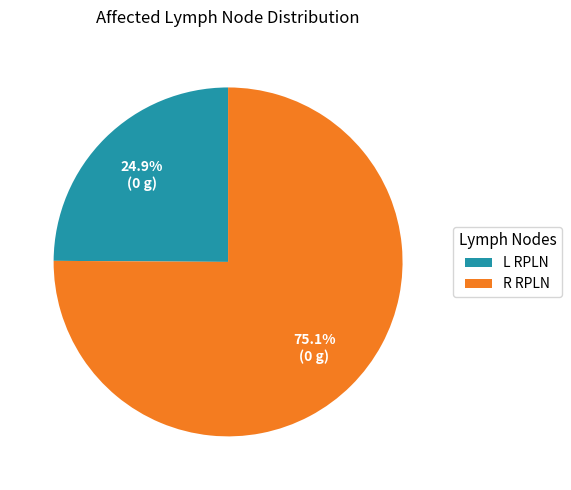

To the nearest percent, what is the difference between the largest and smallest slice percentages?

50%